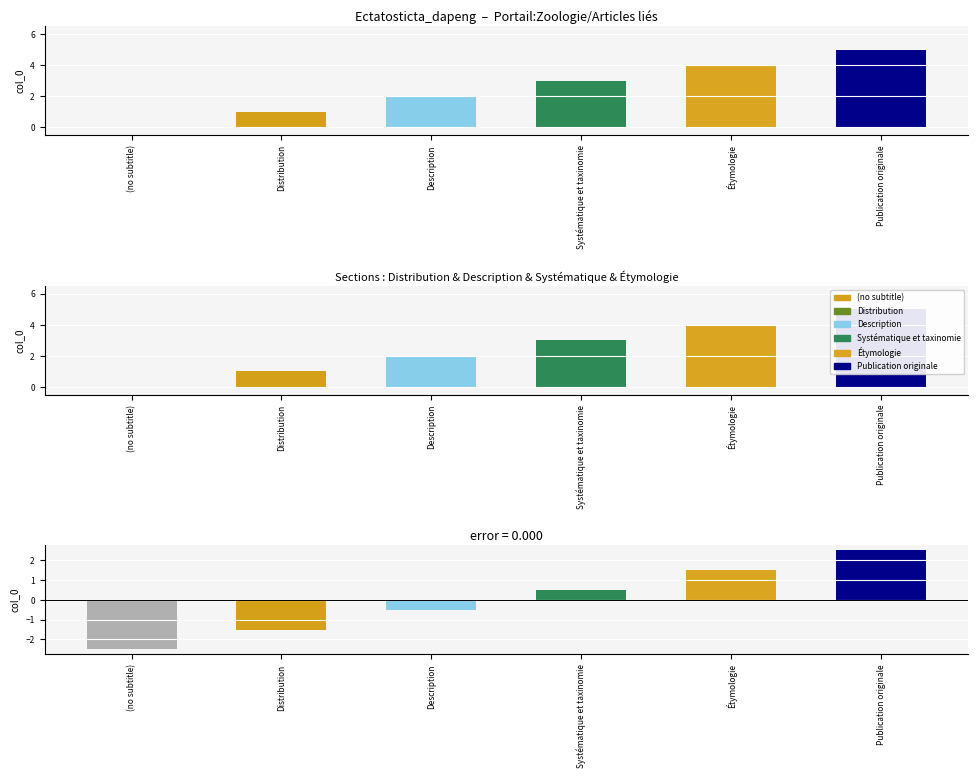

What is the label of the 4th bar from the left?

Systématique et taxinomie